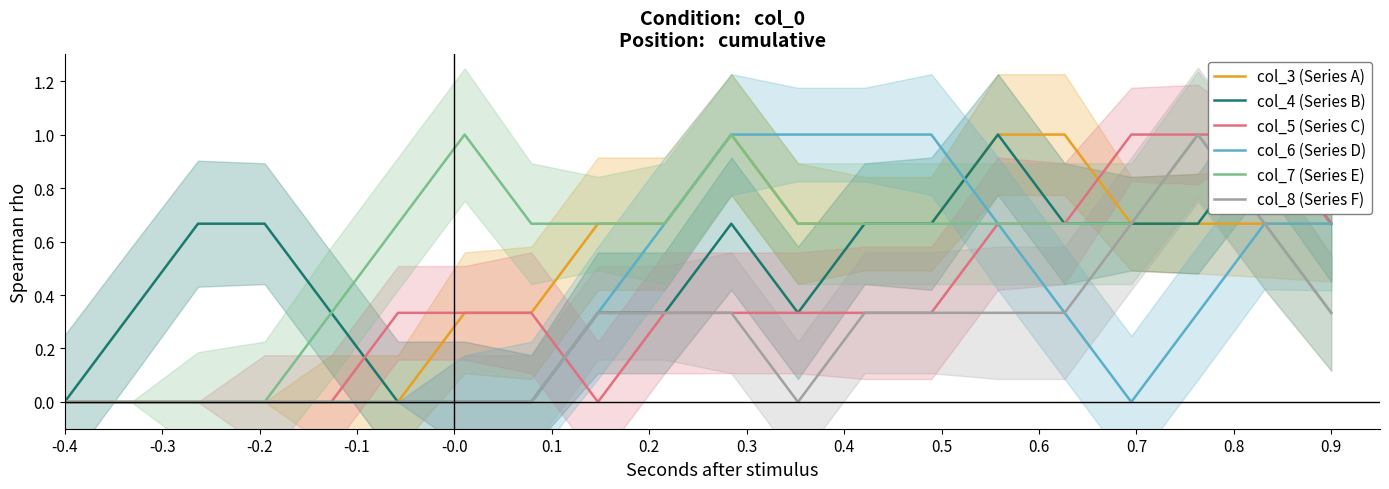

What is the value of the col_5 (Series C) point at the 7th from the left?

0.3